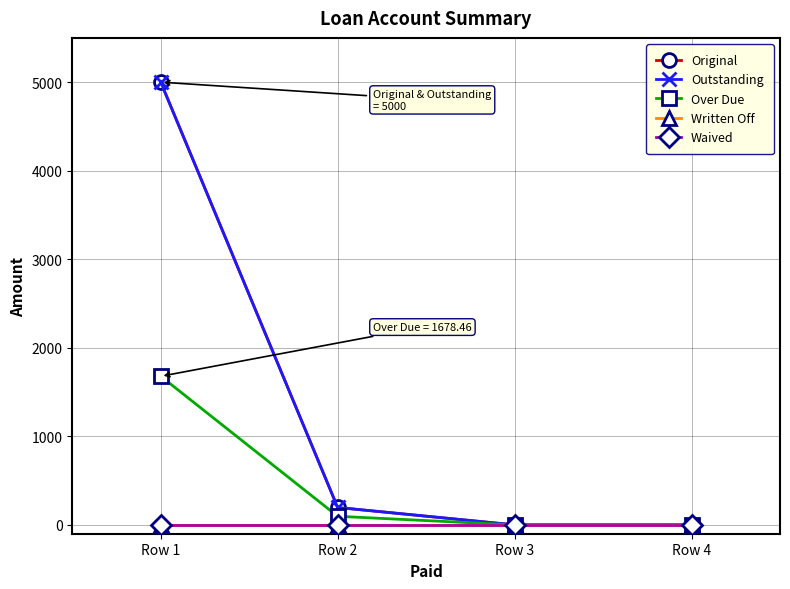

Is this an area chart (filled region under the line)?

No